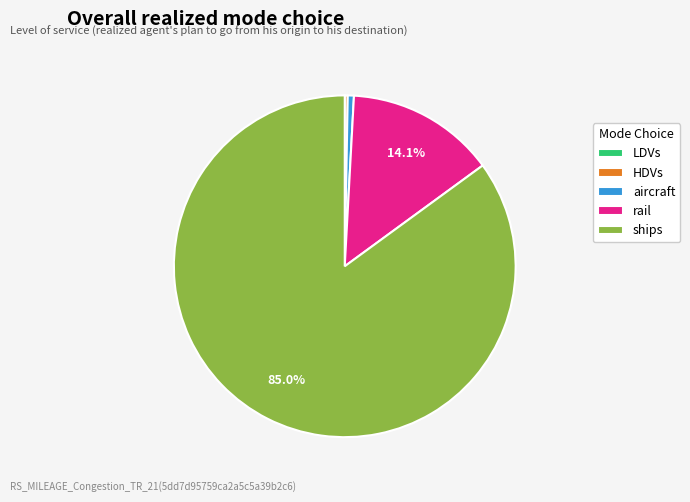

Is the sum of aircraft and rail greater than half?

No